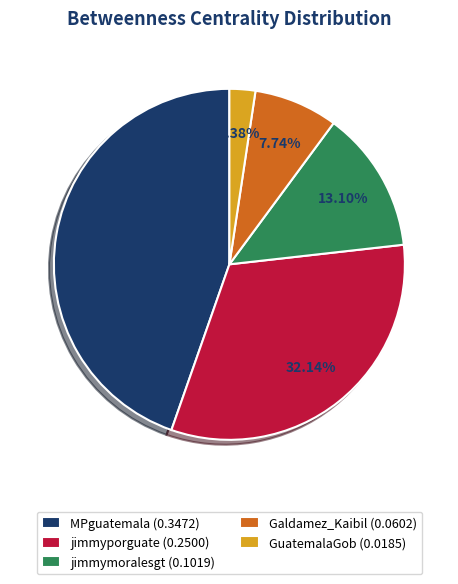

Which slice is the largest?

MPguatemala